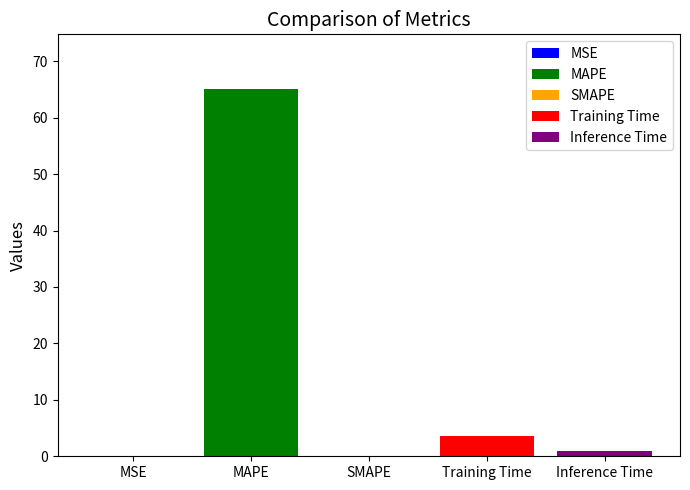

List the labels in order of value, smallest first.

SMAPE, MSE, Inference Time, Training Time, MAPE